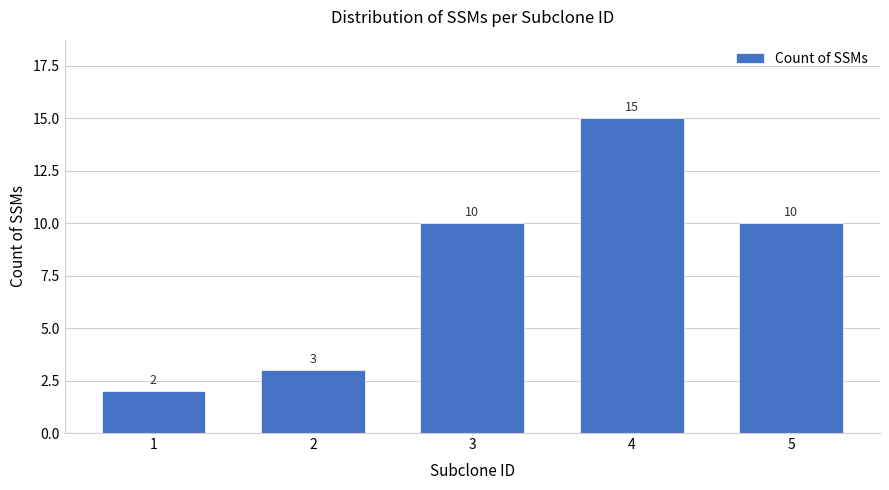

What value does the data have at 2, to the nearest 5?

5